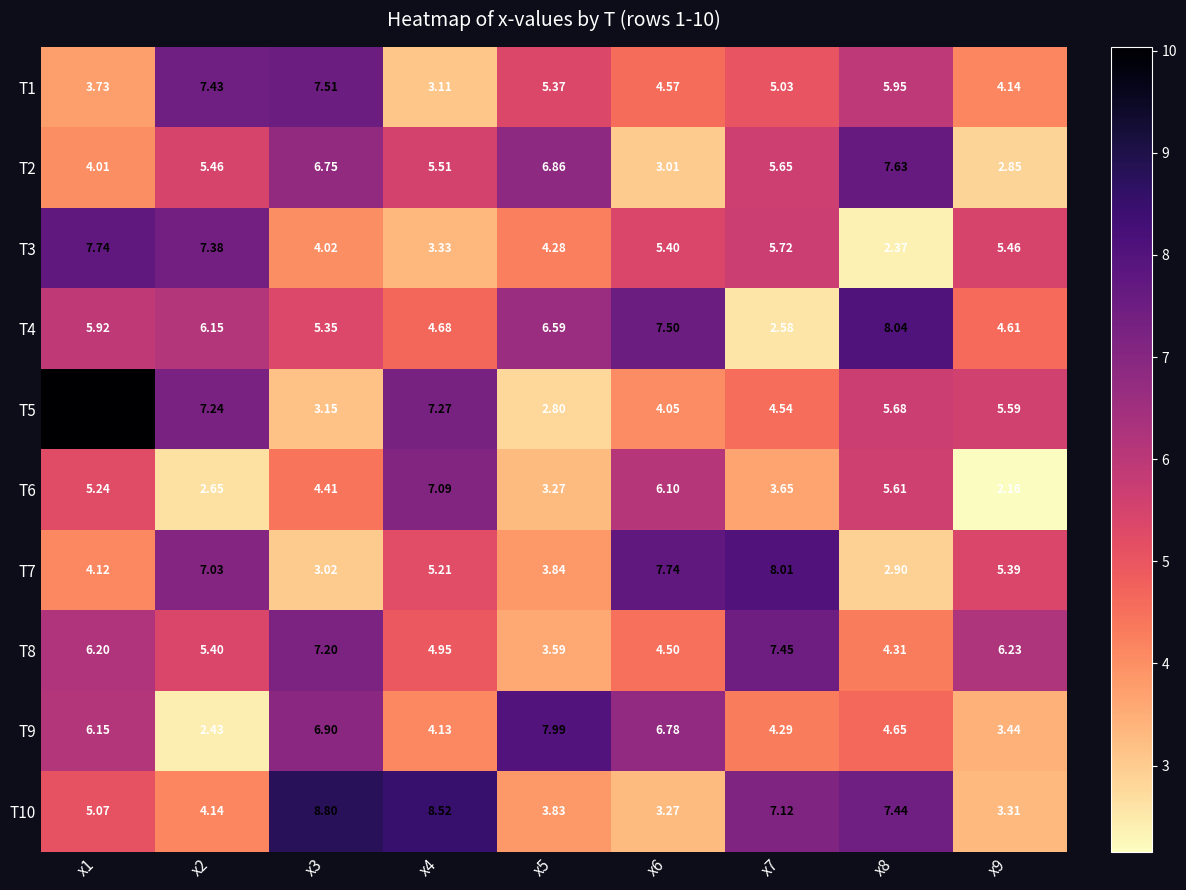

Is the value of T7 at x1 greater than the value of T2 at x5?

No